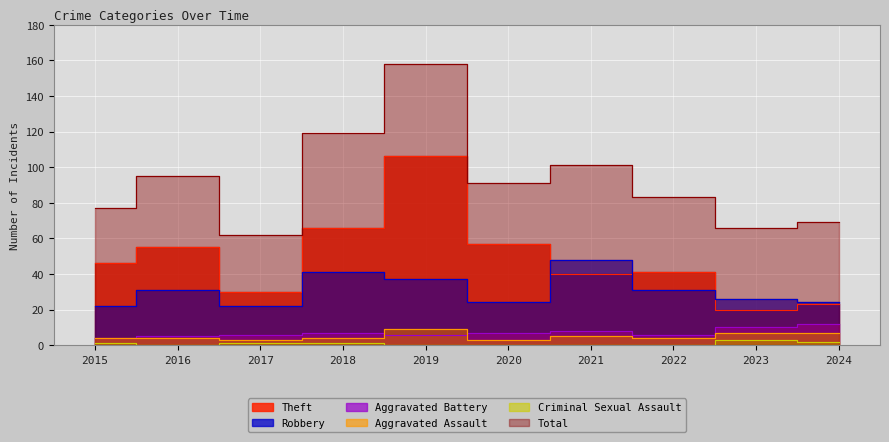

What is the lowest value of the Aggravated Assault series?

3